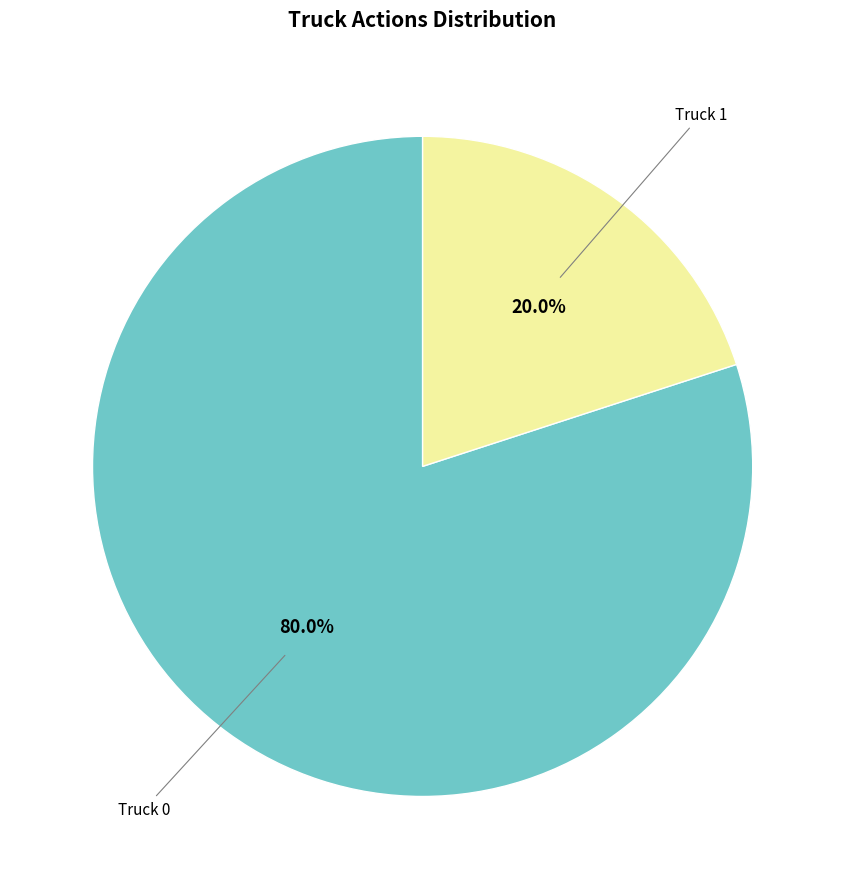

Is there any slice that represents more than half of the pie?

Yes